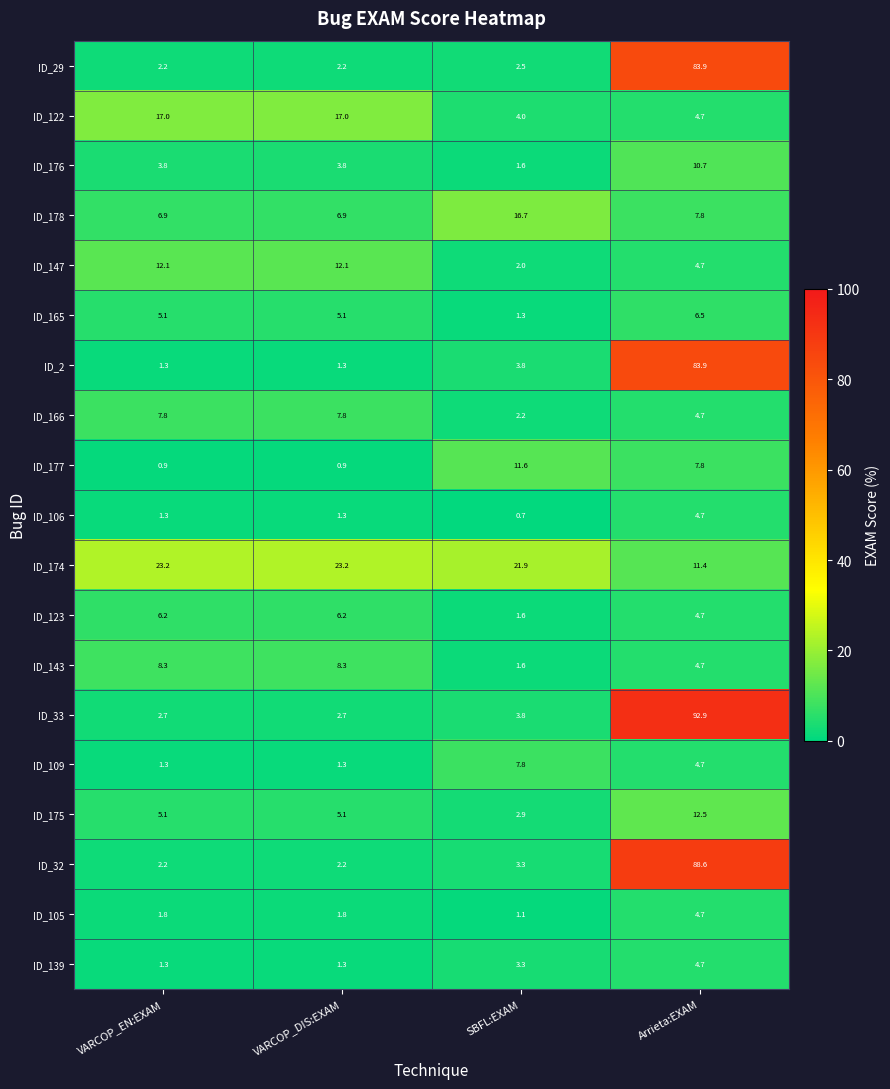

What is the total value across all series at SBFL:EXAM?

93.7